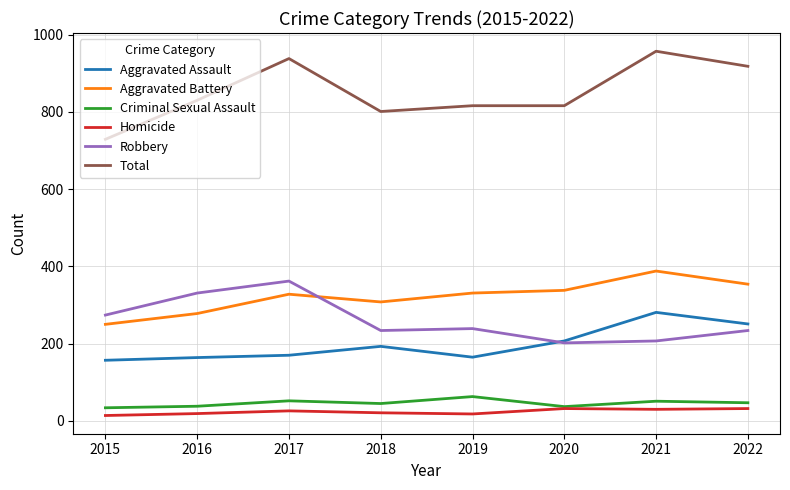

At which category does Robbery reach its first local peak?

2017